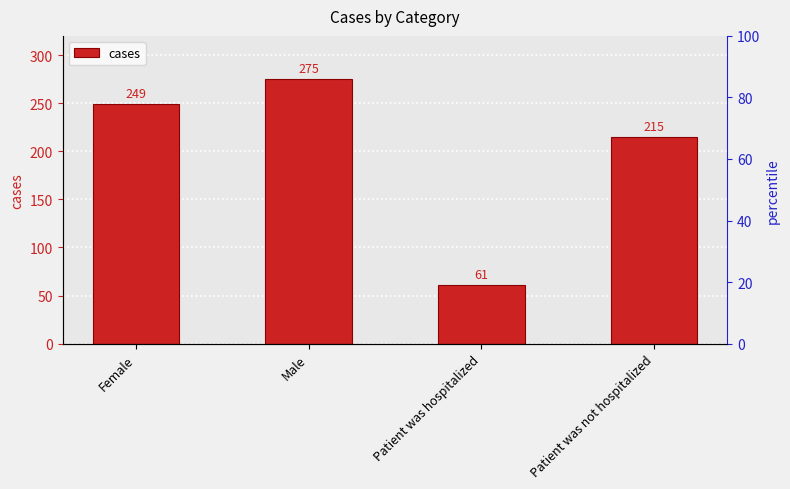

What is the change in value from Patient was hospitalized to Patient was not hospitalized?

+154